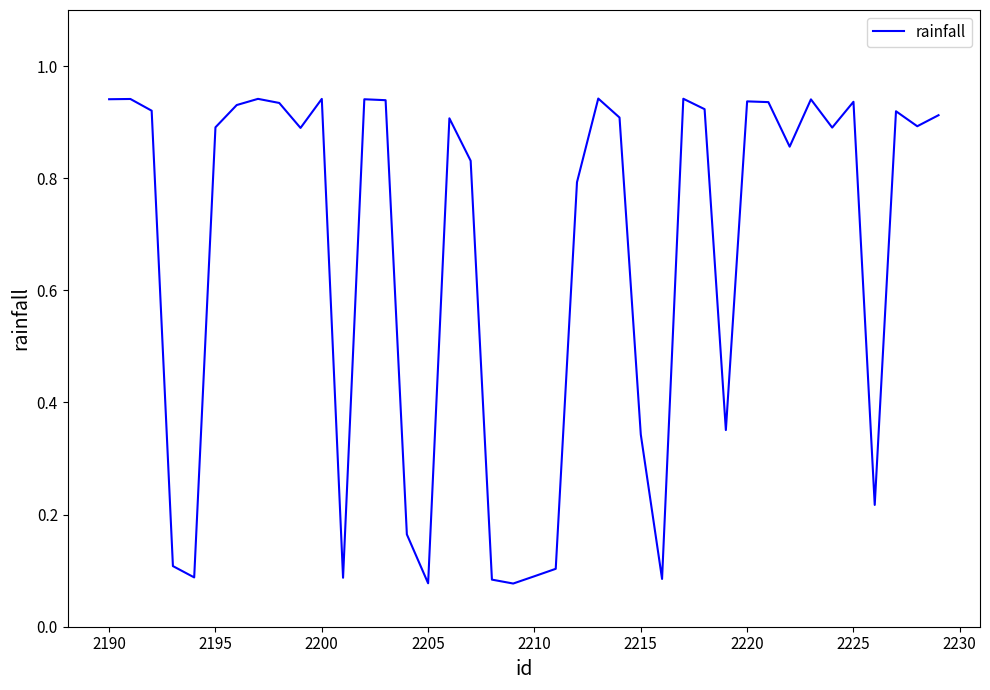

True or false: the data shows 1.6 at 2225.

False